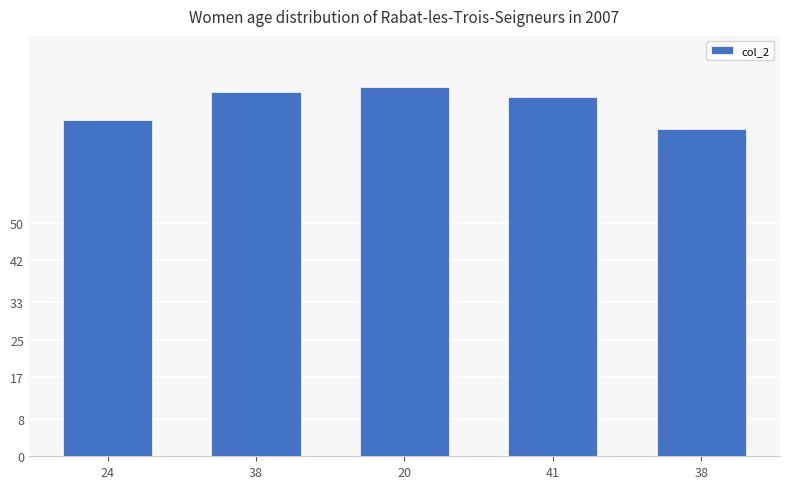

What is the minimum value shown in the chart?

70